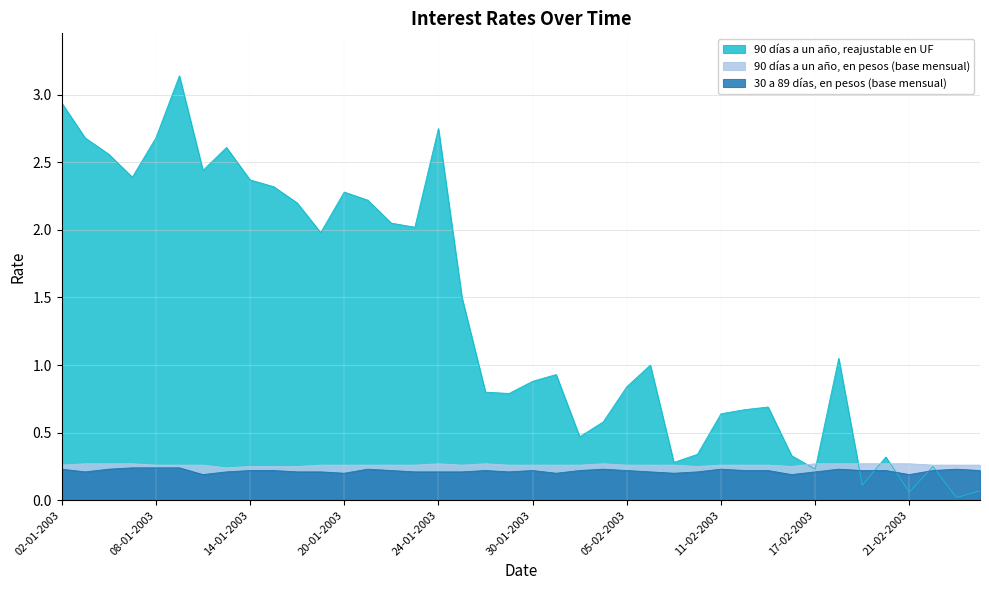

Is it true that 90 días a un año, reajustable en UF equals 0.2 at 20-02-2003?

False